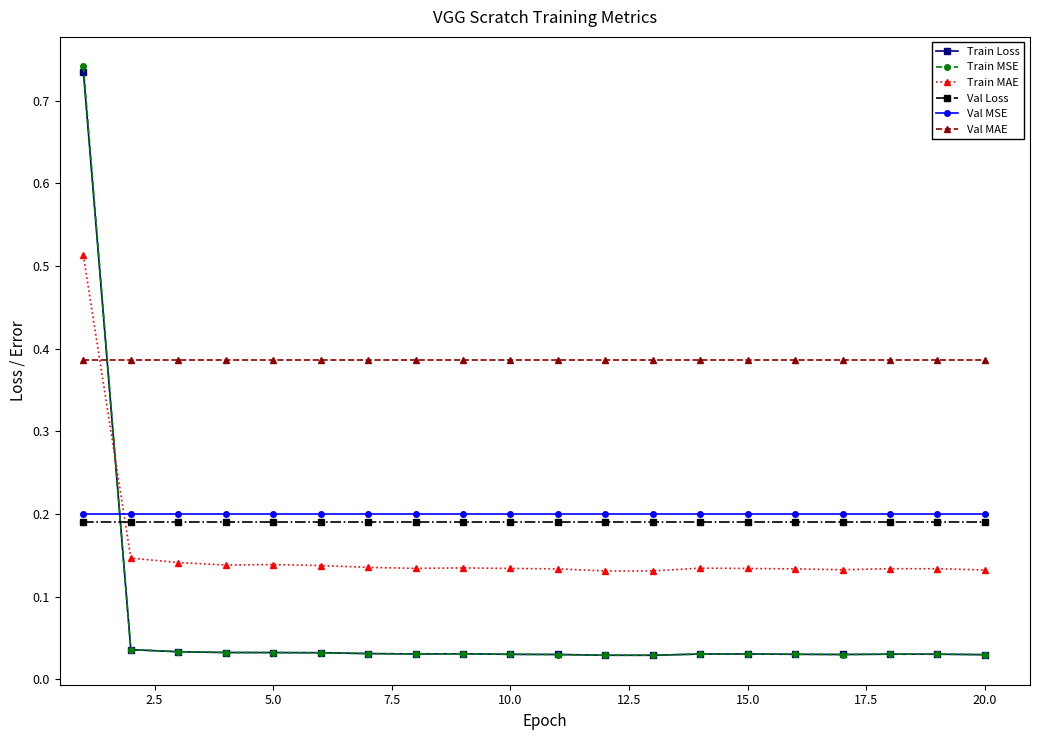

Which series ends up on top after the final intersection of Train MAE and Train MSE?

Train MAE